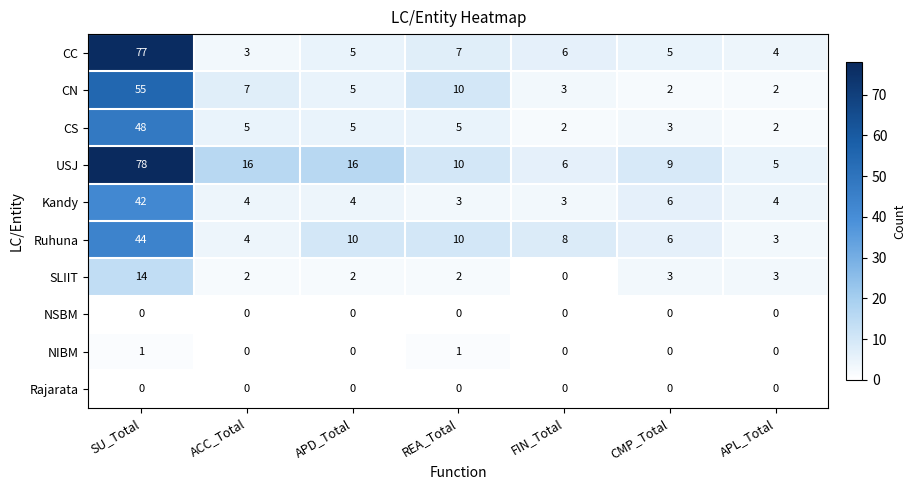

Is it true that CN equals 1 at FIN_Total?

False